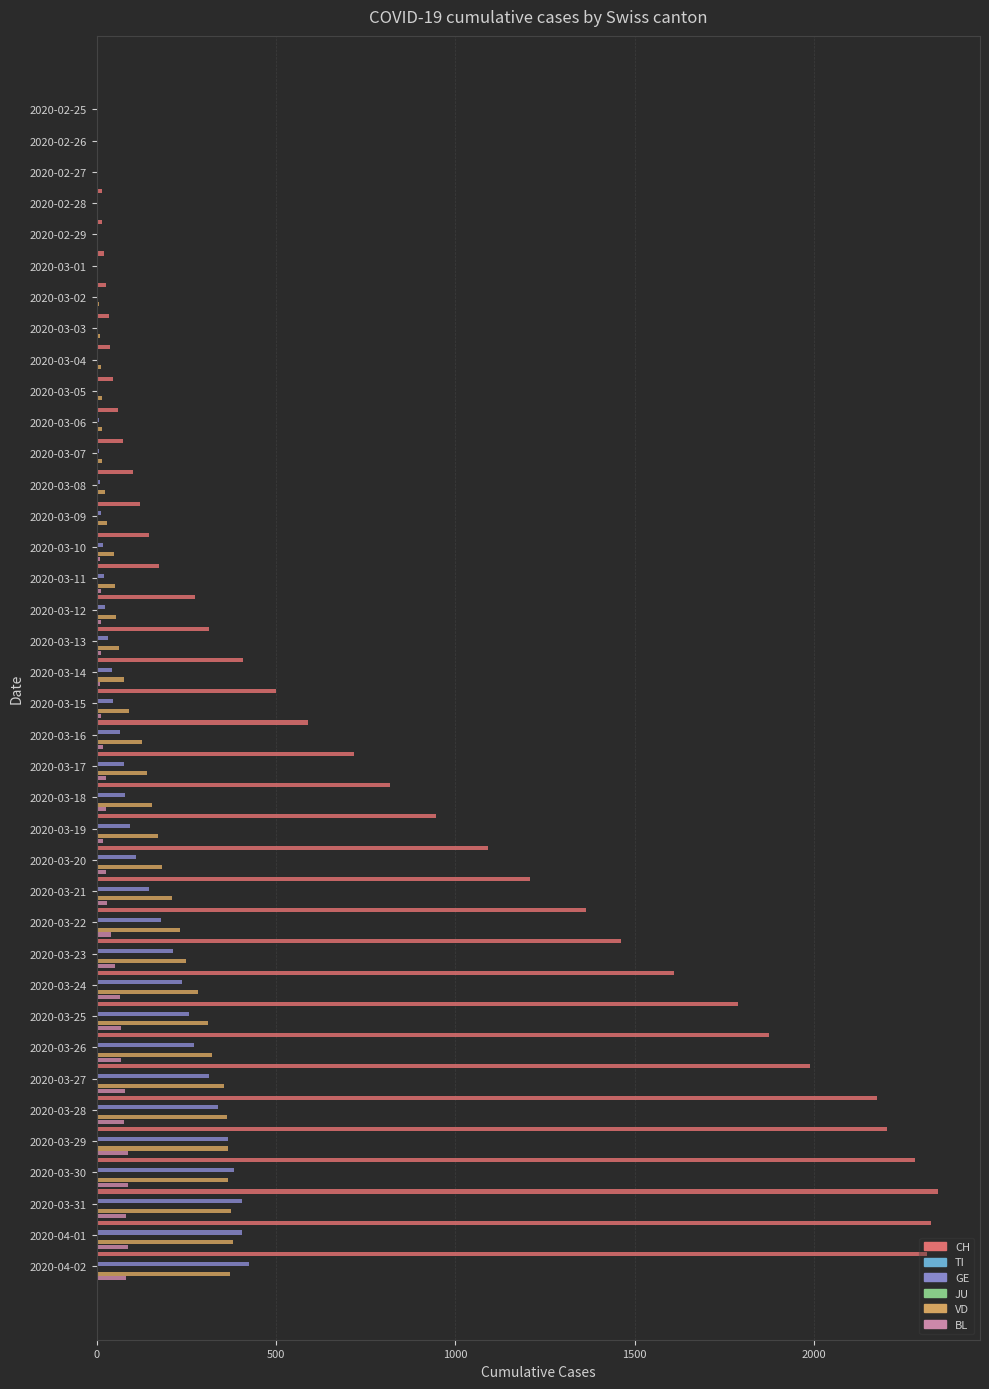

Does the chart contain any negative values?

No